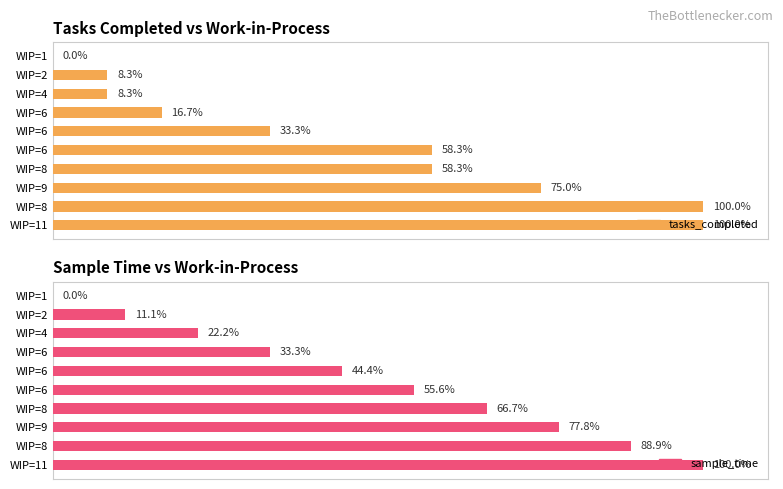

What is the value of the sample_time bar at the 10th from the left?

100.0